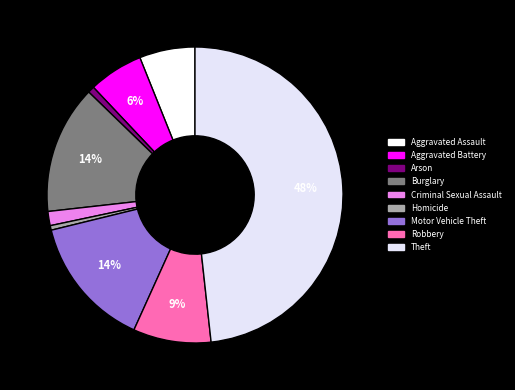

Rank the categories by value from highest to lowest.

Theft, Motor Vehicle Theft, Burglary, Robbery, Aggravated Assault, Aggravated Battery, Criminal Sexual Assault, Arson, Homicide